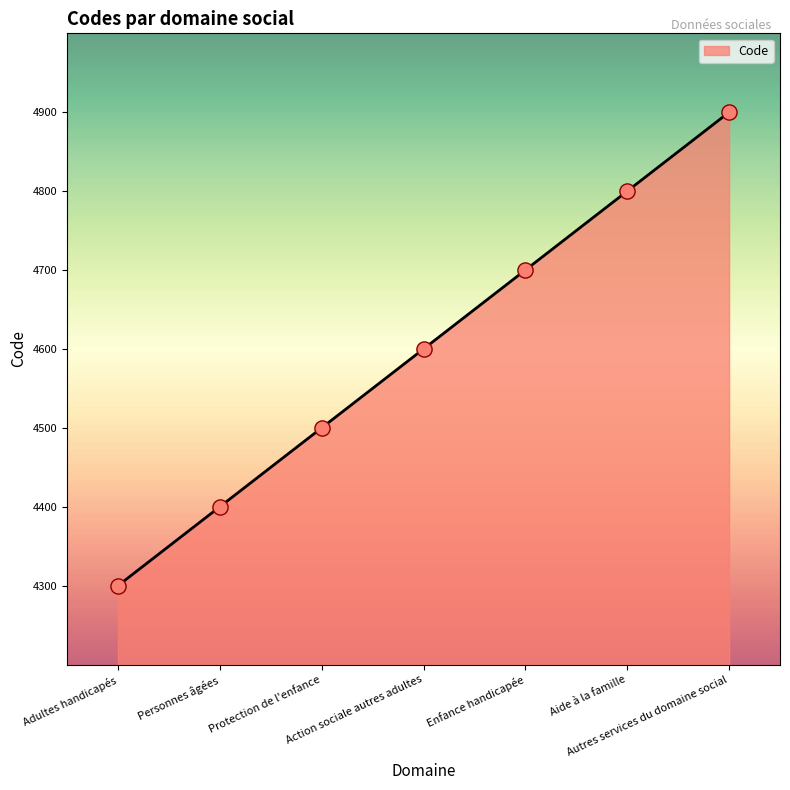

What is the change in value from Adultes handicapés to Personnes âgées?

+100